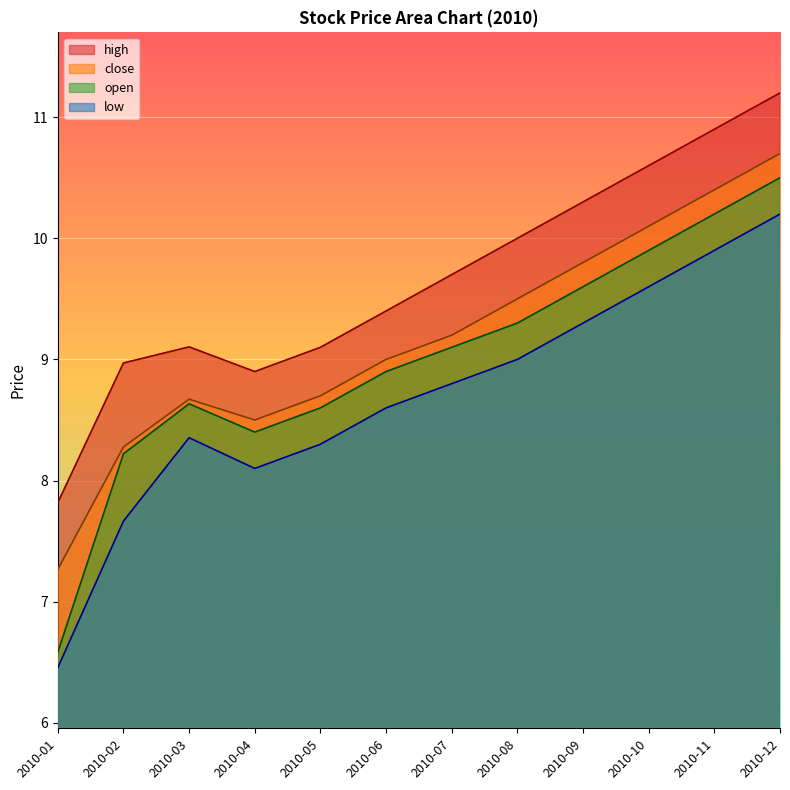

True or false: close and high intersect in this chart.

False